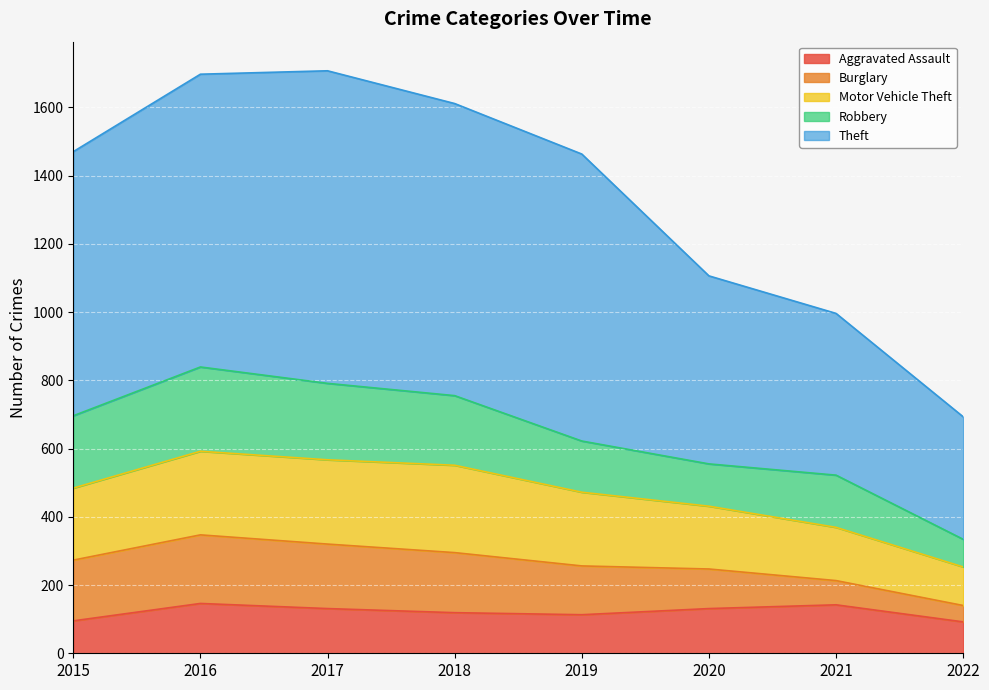

What is the difference between the Aggravated Assault values at 2022 and 2018?

27